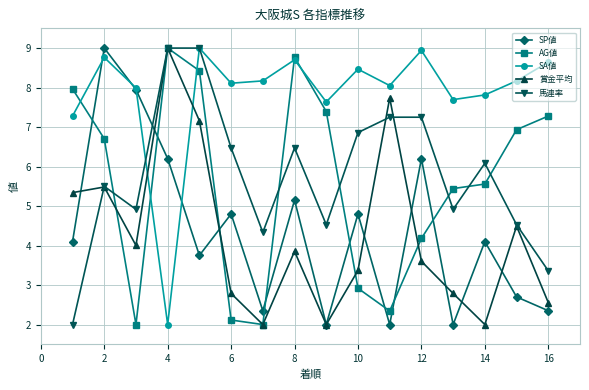

What is the value of the 賞金平均 point at the 7th from the left?

2.0